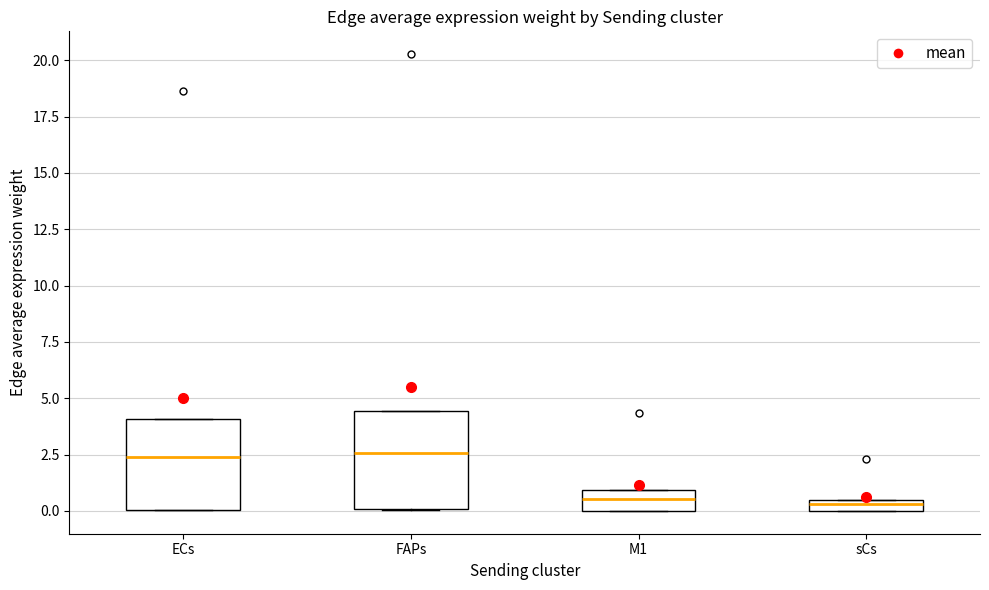

Where does the median line of the box for M1 sit on the y-axis? The values are not printed on the chart, so give them approximately, as read against the axis.

0.5